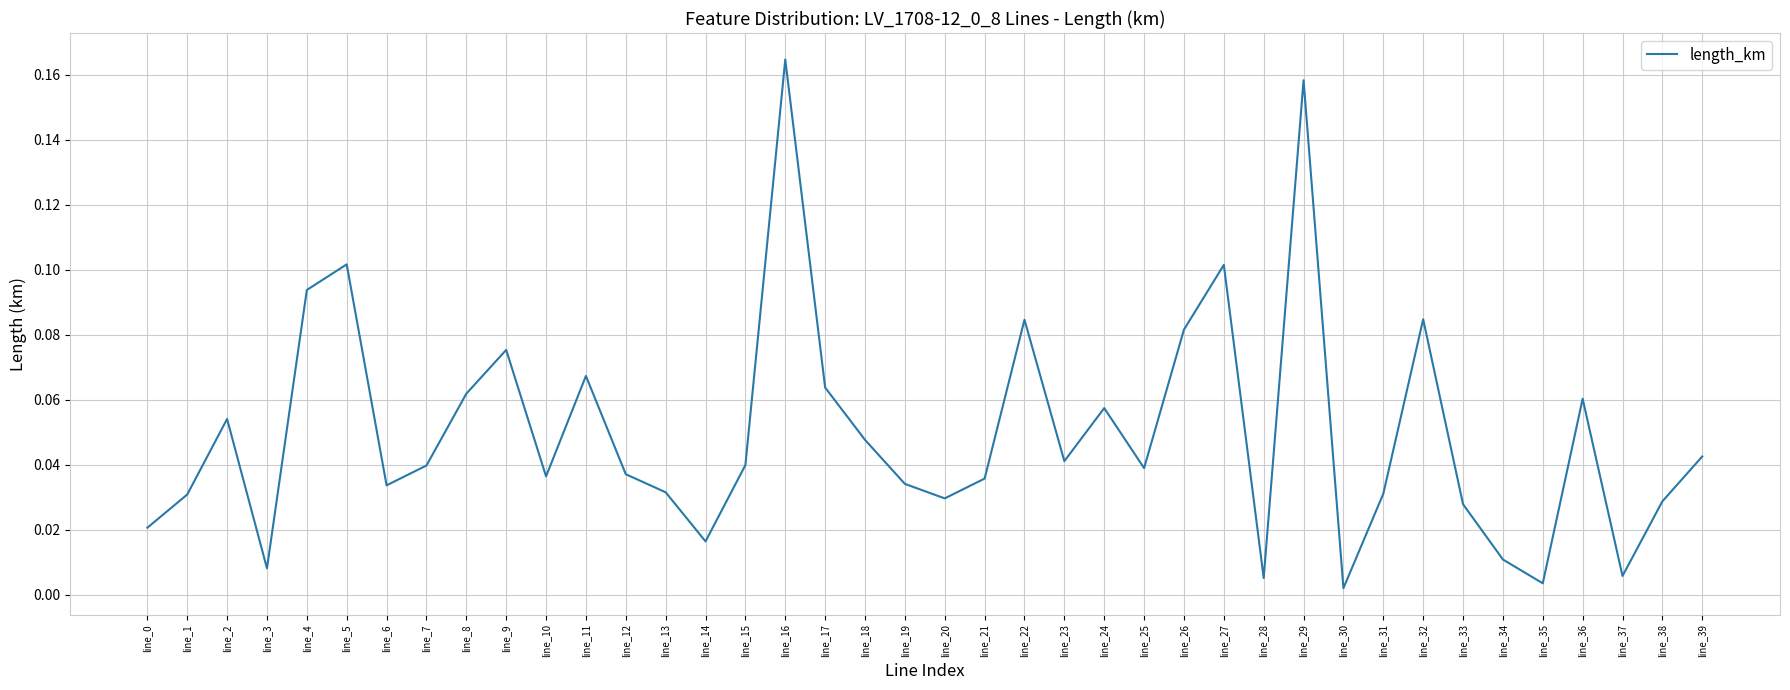

Where is the data nearest to the value 0?

line_30